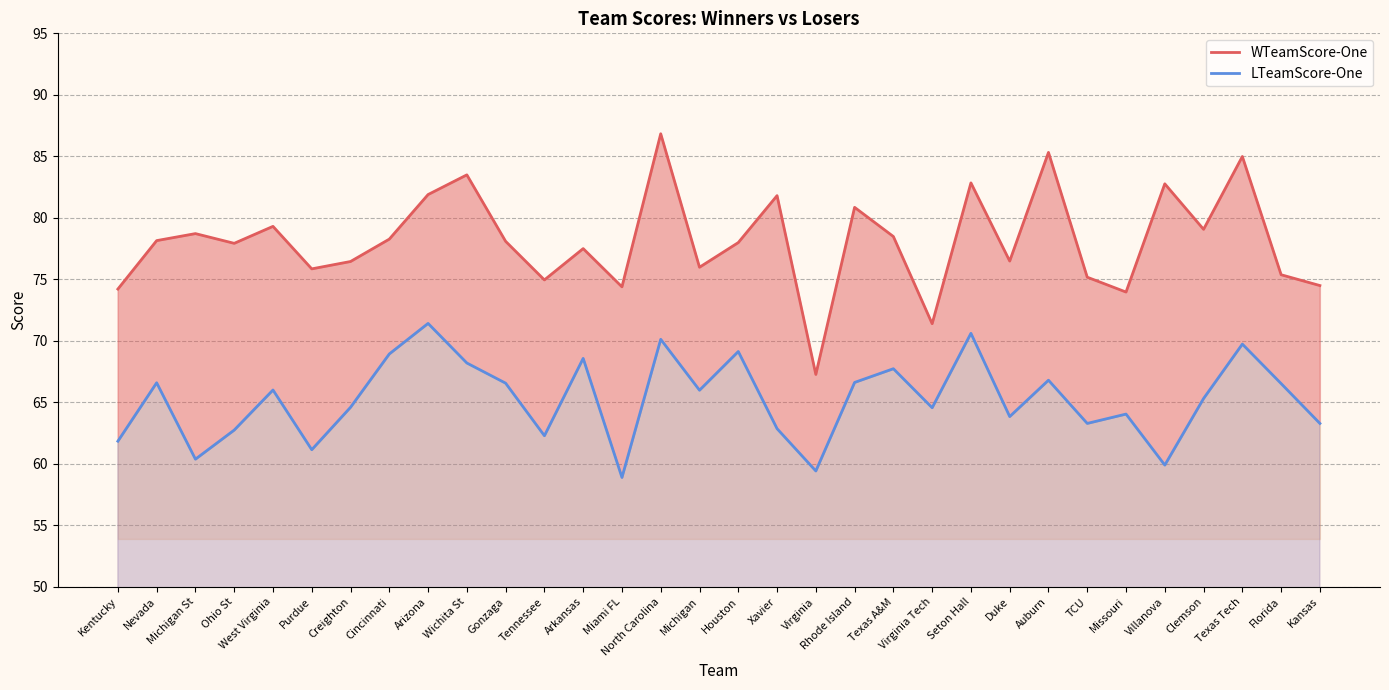

In WTeamScore-One, how many points are higher than both neighbors (excluding endpoints)?

11